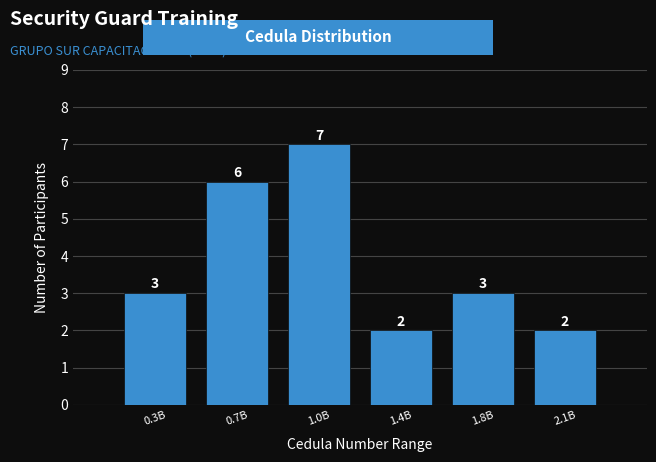

Reading right to left, what are all the values shown in this chart?

2	3	2	7	6	3